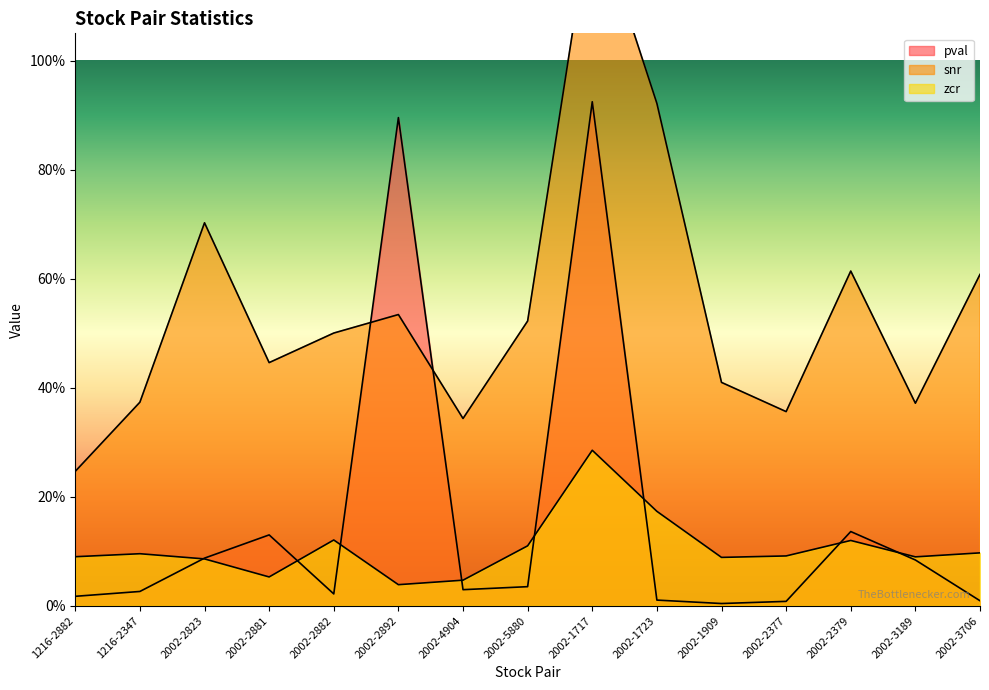

Reading left to right, transcribe all the data shown in this chart.

pval: 1216-2882=0.0	1216-2347=0.0	2002-2823=0.1	2002-2881=0.1	2002-2882=0.0	2002-2892=0.9	2002-4904=0.0	2002-5880=0.0	2002-1717=0.9	2002-1723=0.0	2002-1909=0.0	2002-2377=0.0	2002-2379=0.1	2002-3189=0.1	2002-3706=0.0
snr: 1216-2882=0.2	1216-2347=0.4	2002-2823=0.7	2002-2881=0.4	2002-2882=0.5	2002-2892=0.5	2002-4904=0.3	2002-5880=0.5	2002-1717=1.3	2002-1723=0.9	2002-1909=0.4	2002-2377=0.4	2002-2379=0.6	2002-3189=0.4	2002-3706=0.6
zcr: 1216-2882=0.1	1216-2347=0.1	2002-2823=0.1	2002-2881=0.1	2002-2882=0.1	2002-2892=0.0	2002-4904=0.0	2002-5880=0.1	2002-1717=0.3	2002-1723=0.2	2002-1909=0.1	2002-2377=0.1	2002-2379=0.1	2002-3189=0.1	2002-3706=0.1